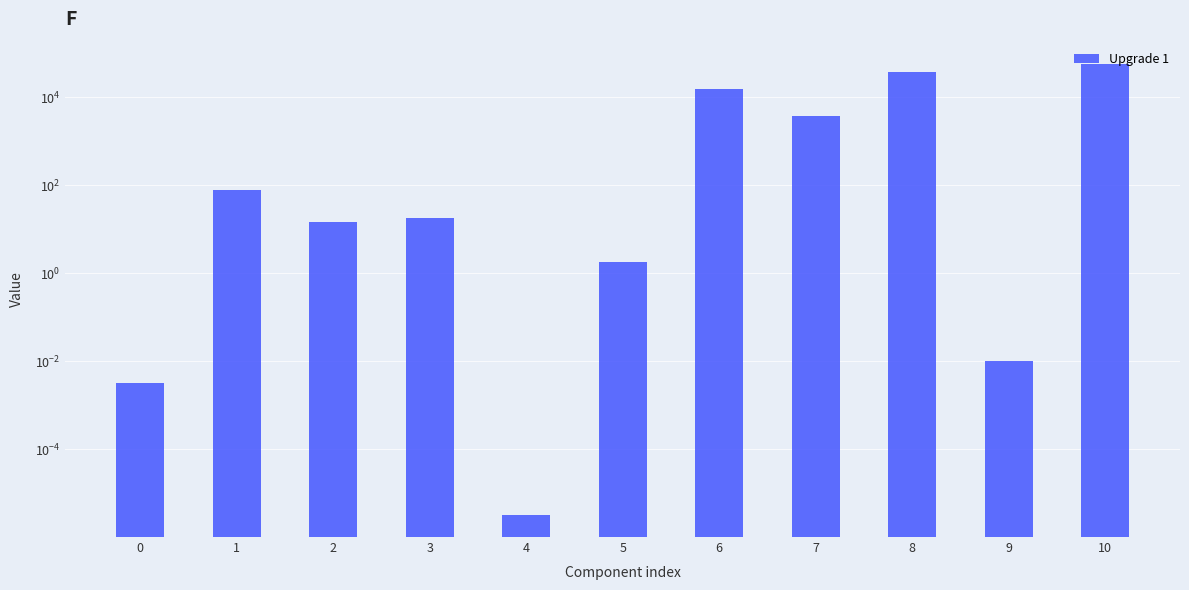

Reading left to right, transcribe all the data shown in this chart.

0.0	76.0	14.8	18.4	0.0	1.8	15193.3	3712.5	36752.8	0.0	55660.4